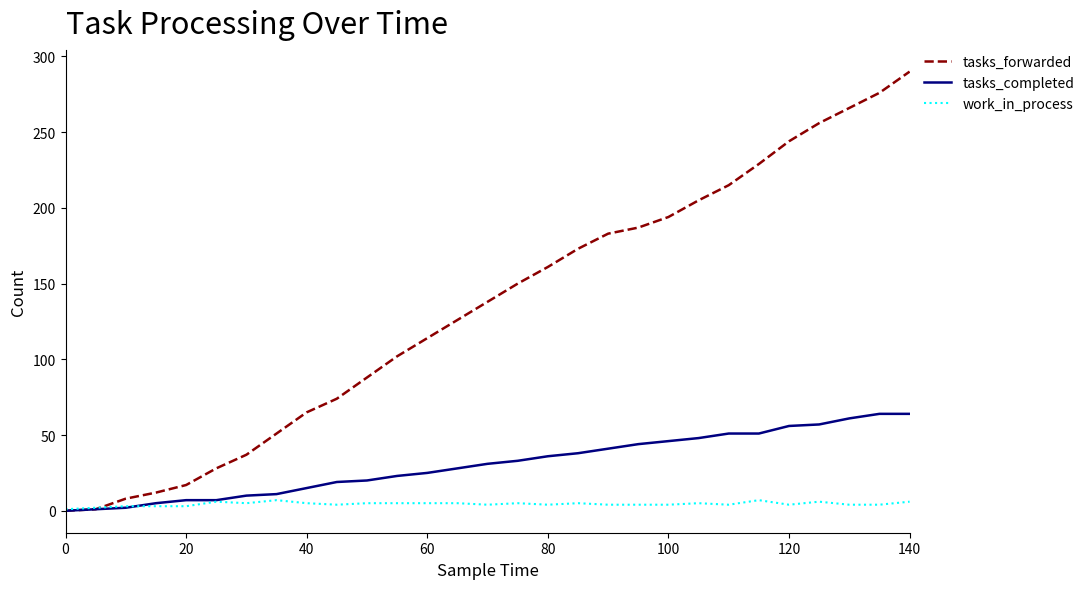

What is the highest value of the work_in_process series?

7